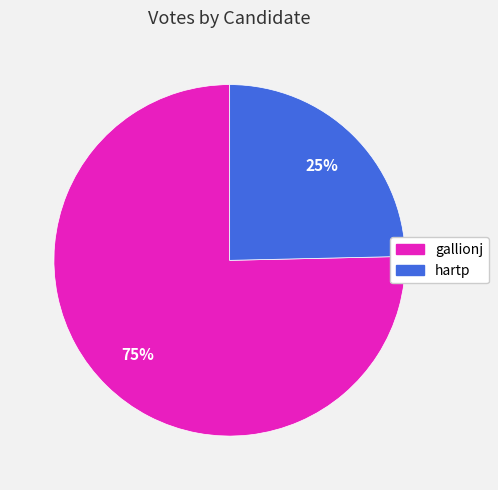

Rank the categories by value from highest to lowest.

gallionj, hartp